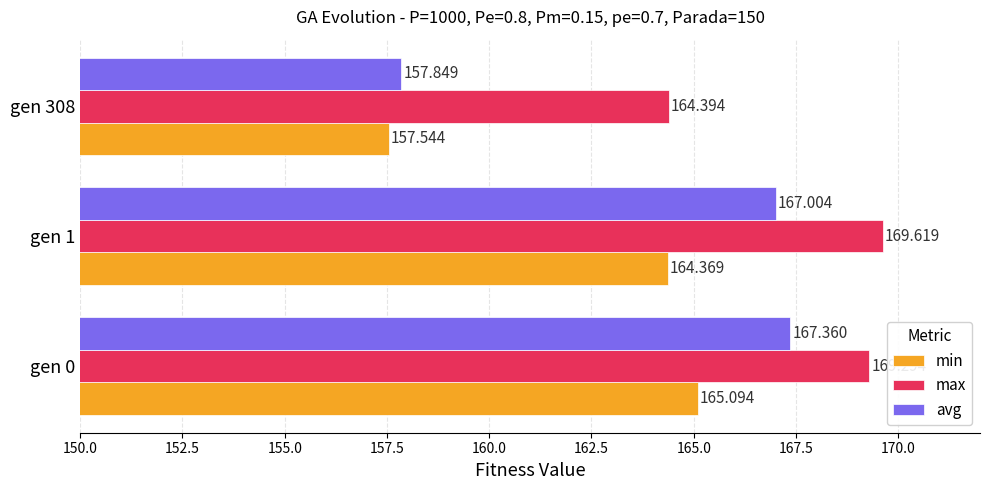

Which series has the largest total across all categories?

max